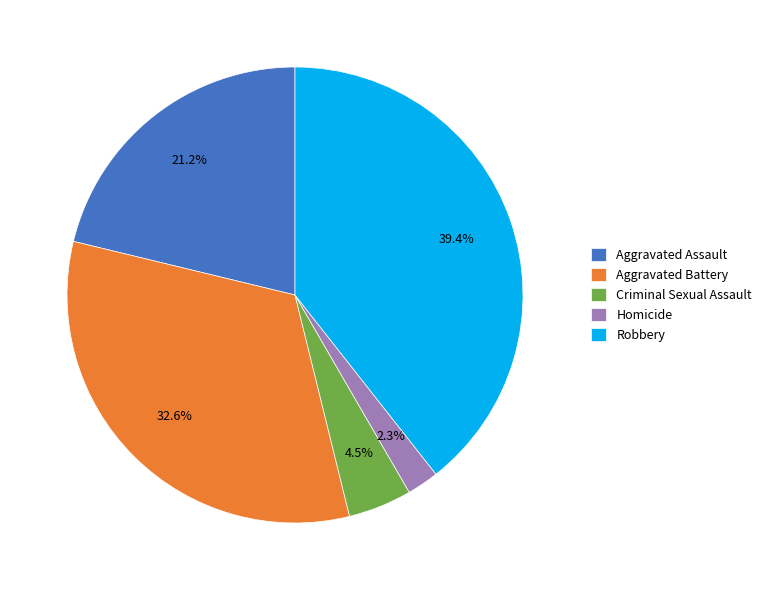

What is the smallest slice in the pie chart?

Homicide